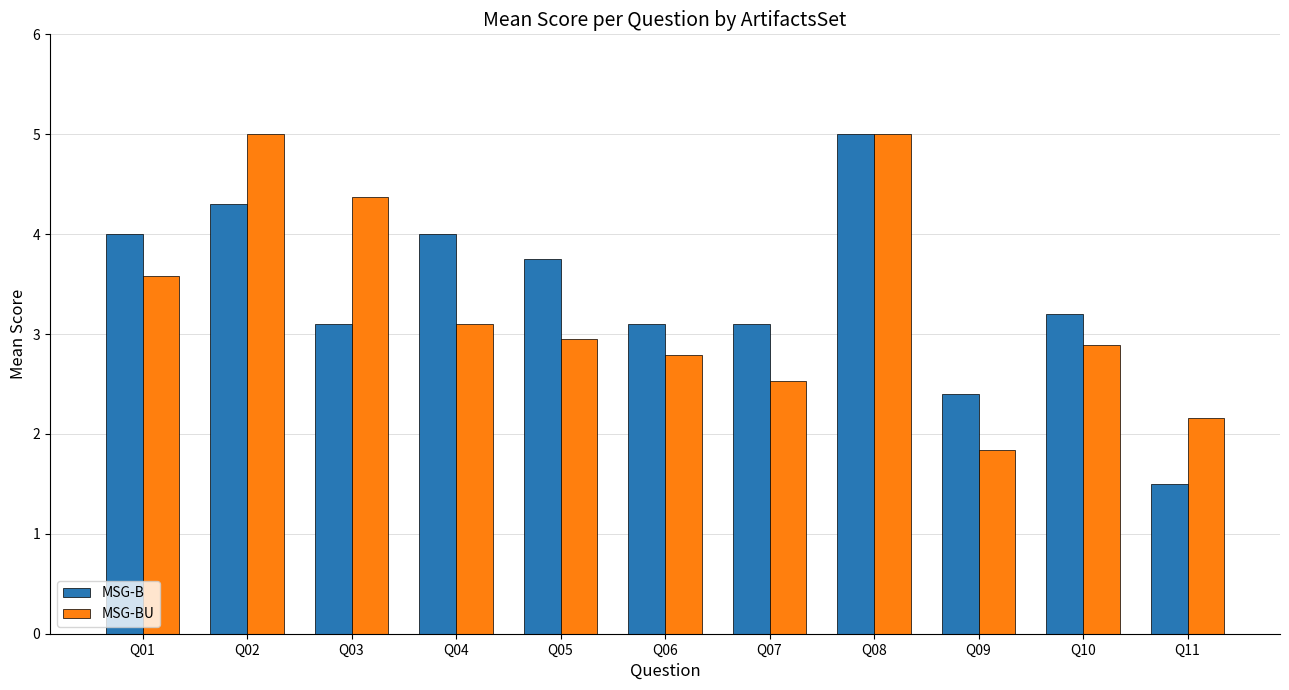

At which label does MSG-B reach its peak?

Q08